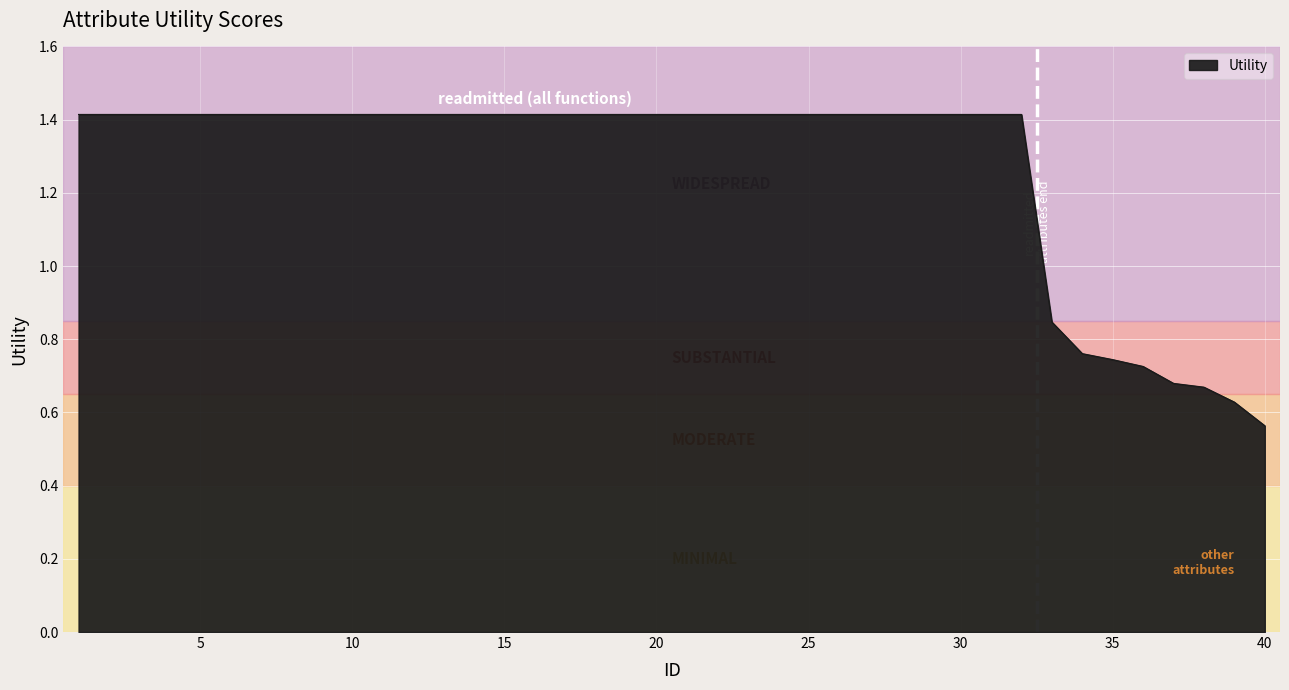

What is the difference between the maximum and minimum values?

0.9